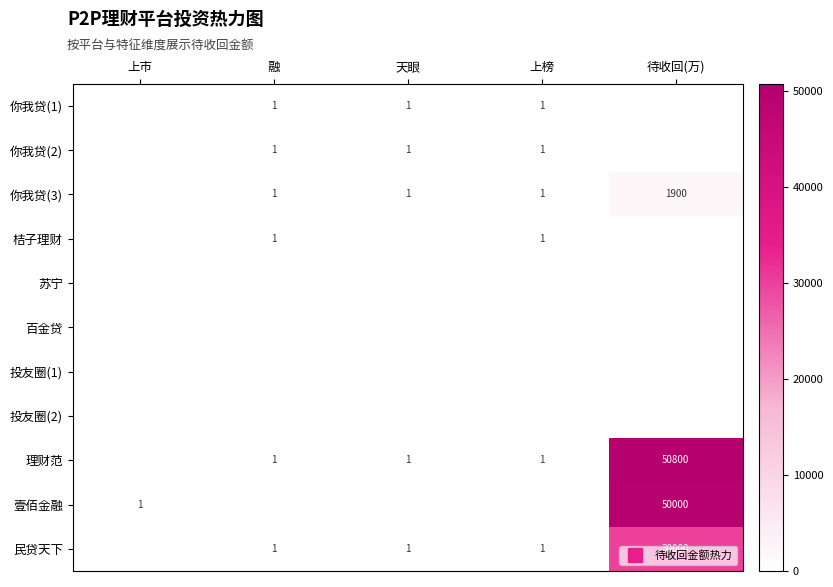

Rank the series by their maximum value, from highest to lowest.

理财范, 壹佰金融, 民贷天下, 你我贷(3), 你我贷(1), 你我贷(2), 桔子理财, 苏宁, 百金贷, 投友圈(1), 投友圈(2)